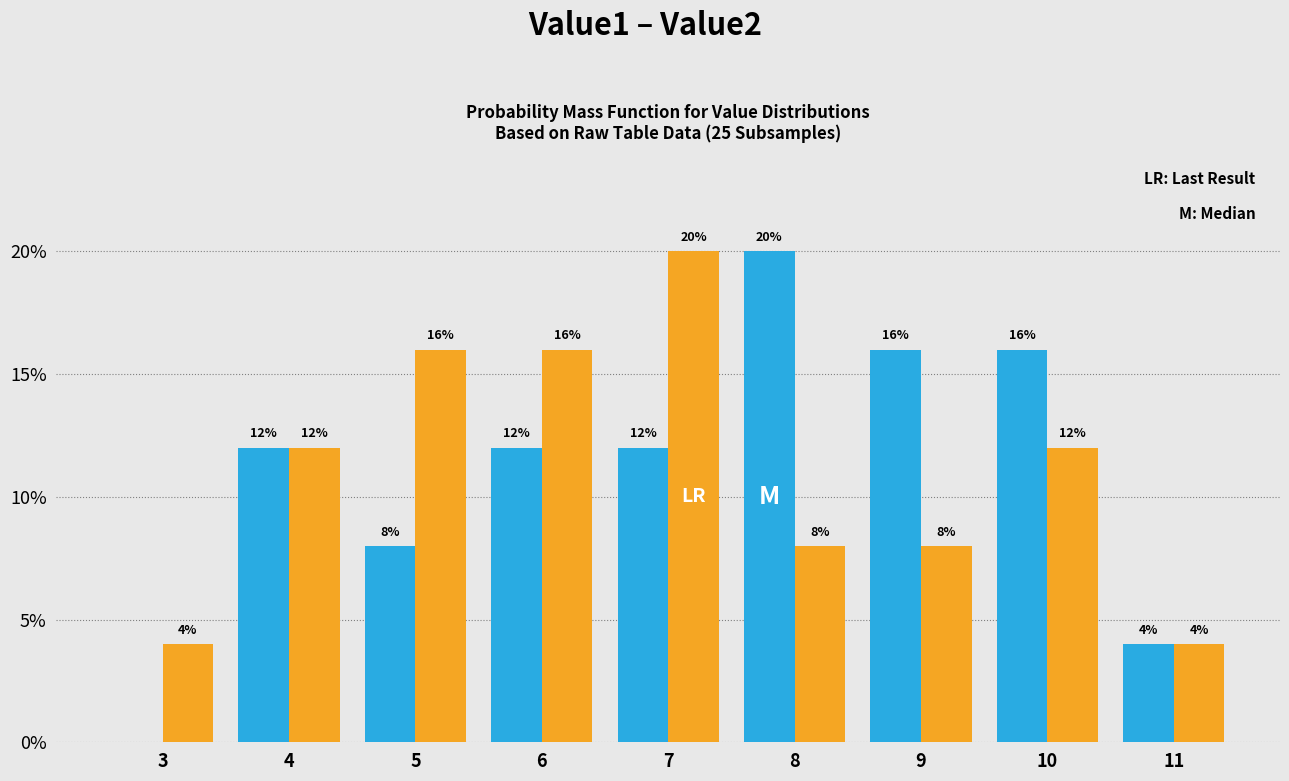

Reading left to right, transcribe all the data shown in this chart.

Value1: 3=0	4=12	5=8	6=12	7=12	8=20	9=16	10=16	11=4
Value2: 3=4	4=12	5=16	6=16	7=20	8=8	9=8	10=12	11=4